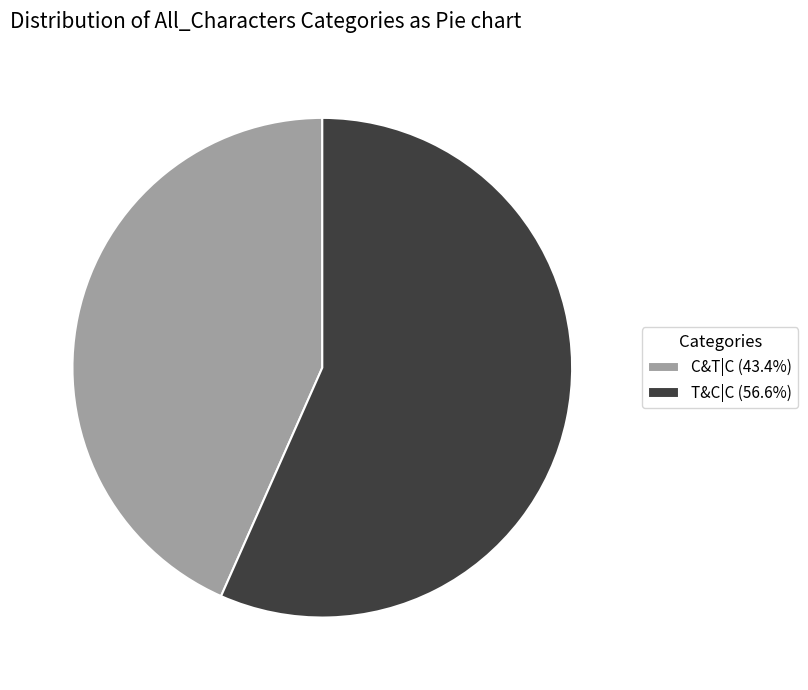

Rank the categories by value from lowest to highest.

C&T|C, T&C|C